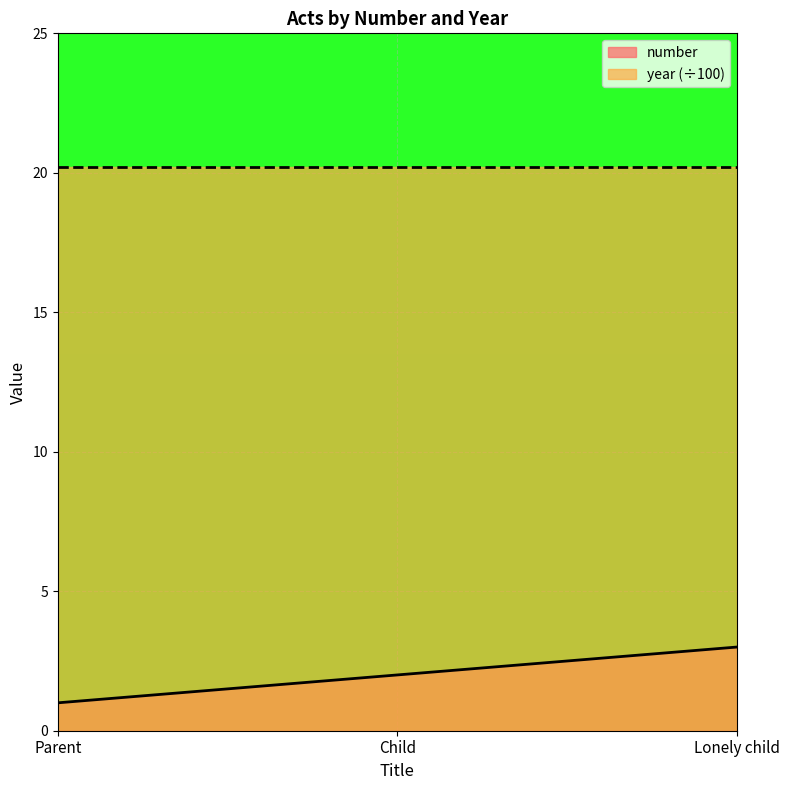

Which has a higher value, Child or Parent?

Child